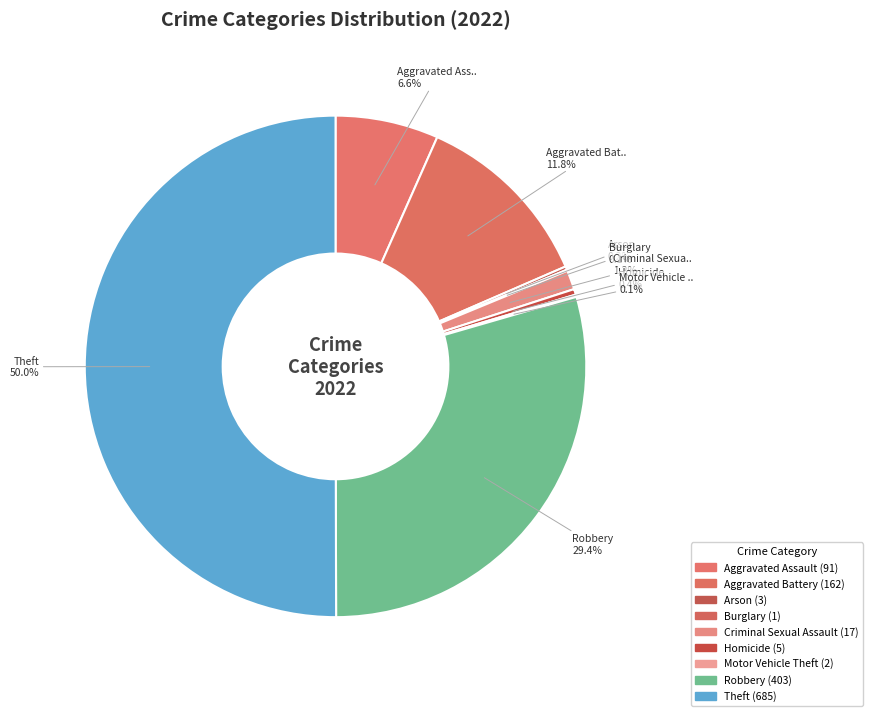

Count the number of slices in the pie.

9